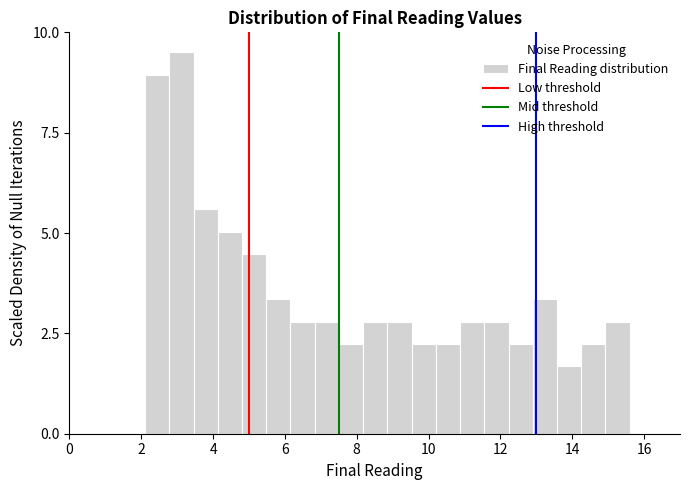

Read against the x-axis, roughly where is the centre of the tallest bar?

3.2